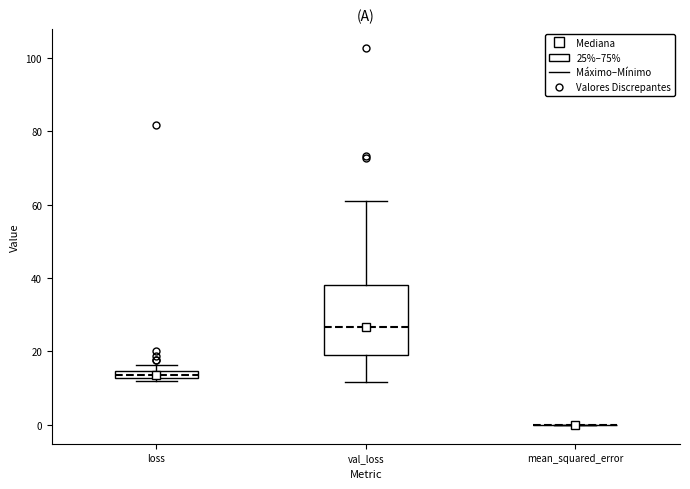

Where is the lower edge of the box for loss on the y-axis? The values are not printed on the chart, so give them approximately, as read against the axis.

12